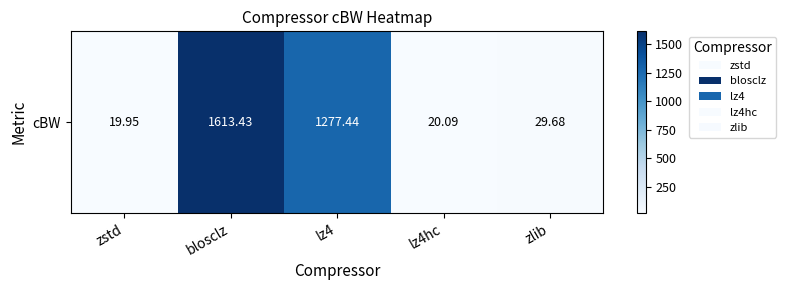

What is the difference between the values at lz4 and zlib?

1247.8